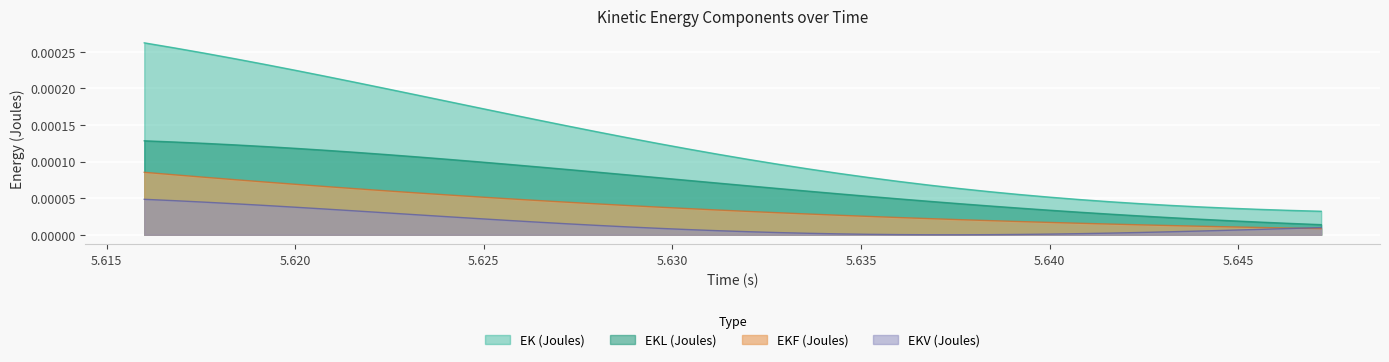

Rank the series by their average value, from lowest to highest.

EKV (Joules), EKF (Joules), EKL (Joules), EK (Joules)